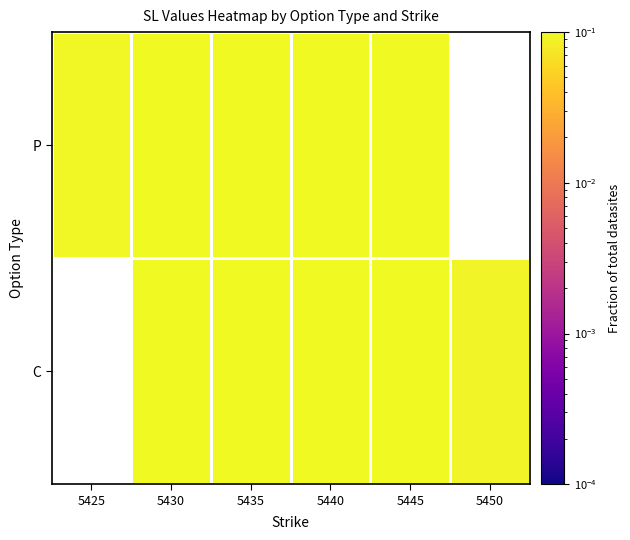

List the labels in order of P value, largest first.

5430, 5435, 5440, 5445, 5450, 5425